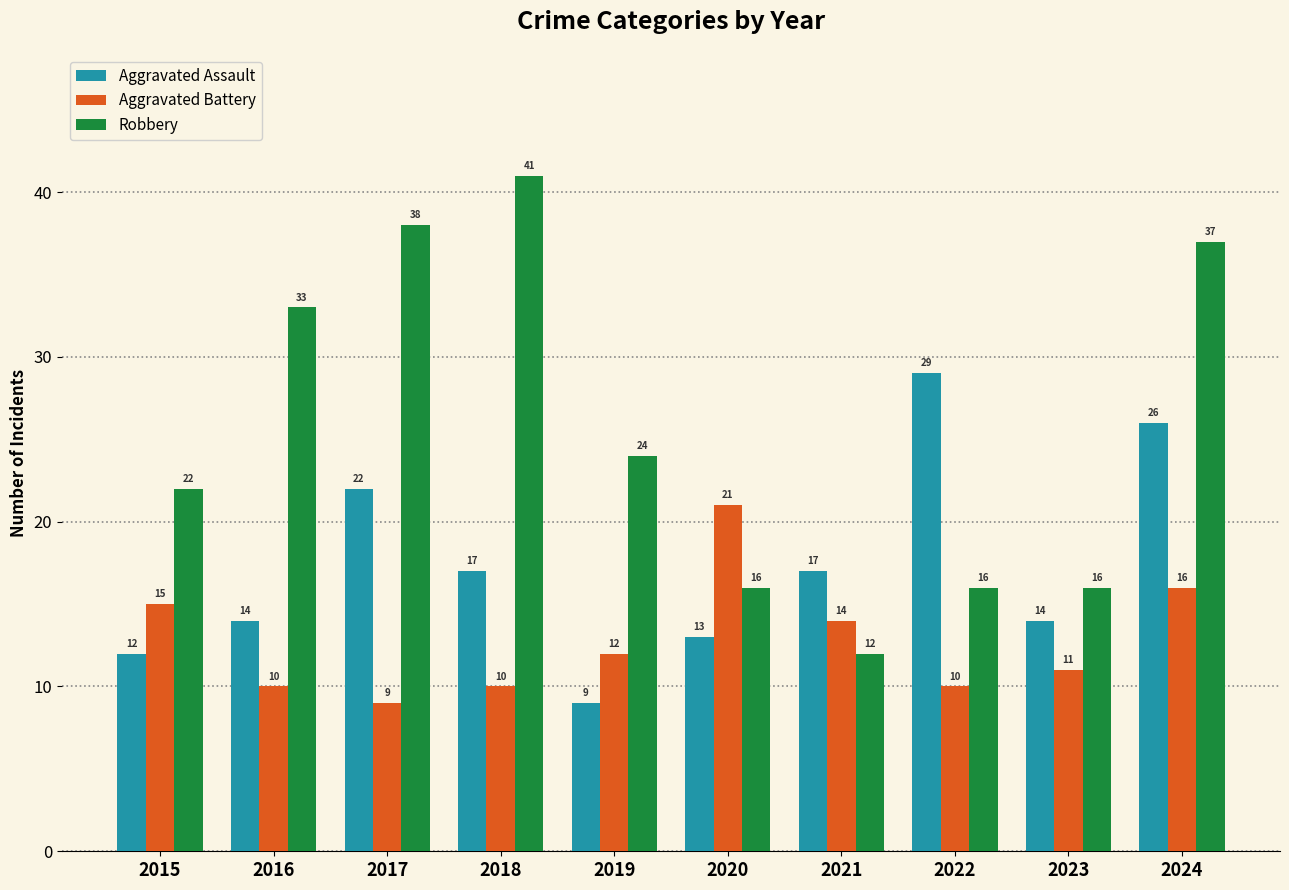

Rank the series by their maximum value, from highest to lowest.

Robbery, Aggravated Assault, Aggravated Battery